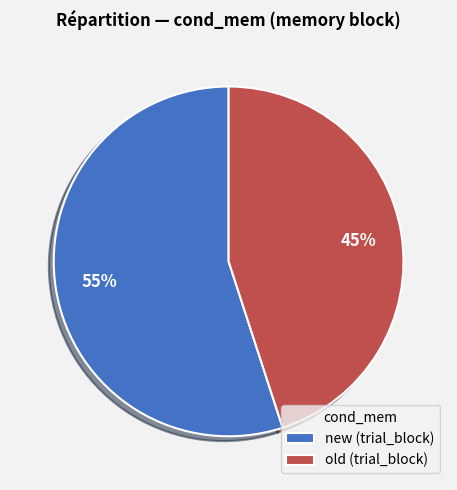

Rank the categories by value from lowest to highest.

old, new